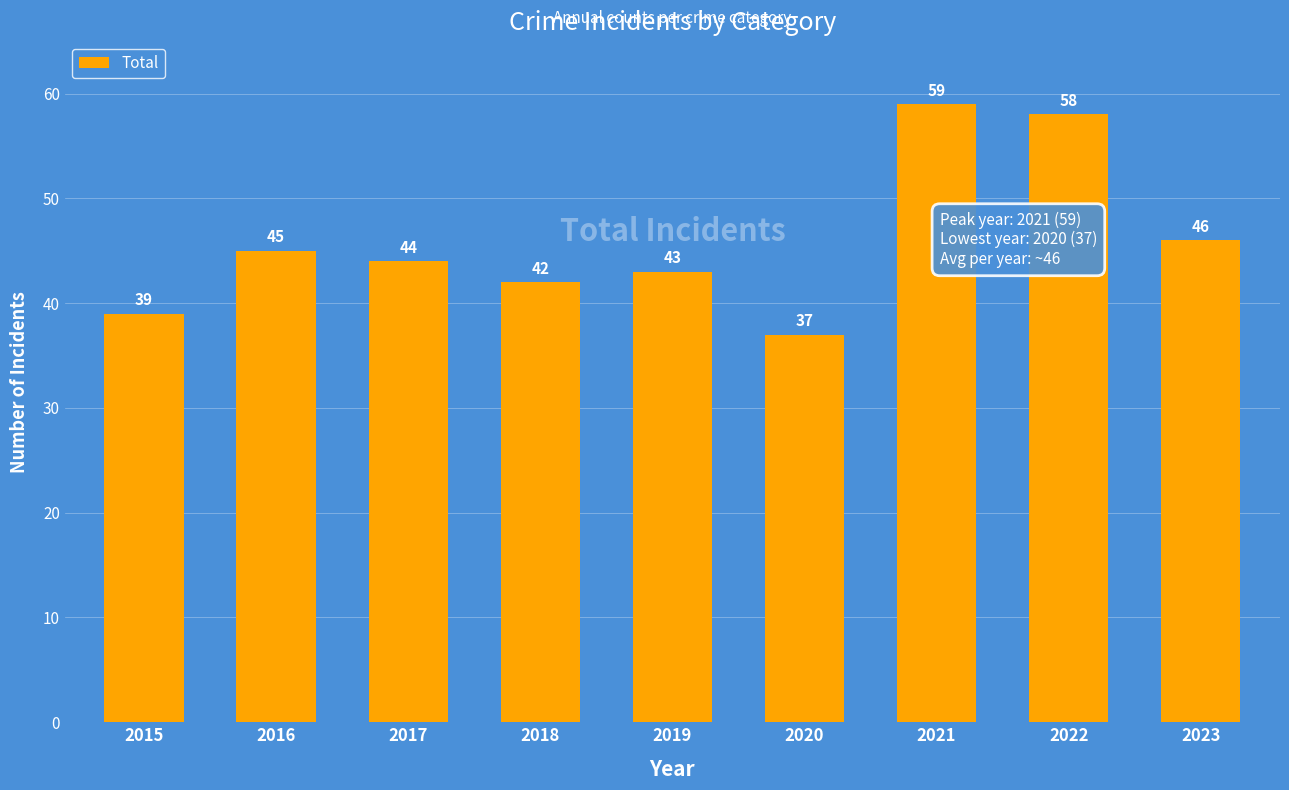

Reading left to right, transcribe all the data shown in this chart.

39	45	44	42	43	37	59	58	46